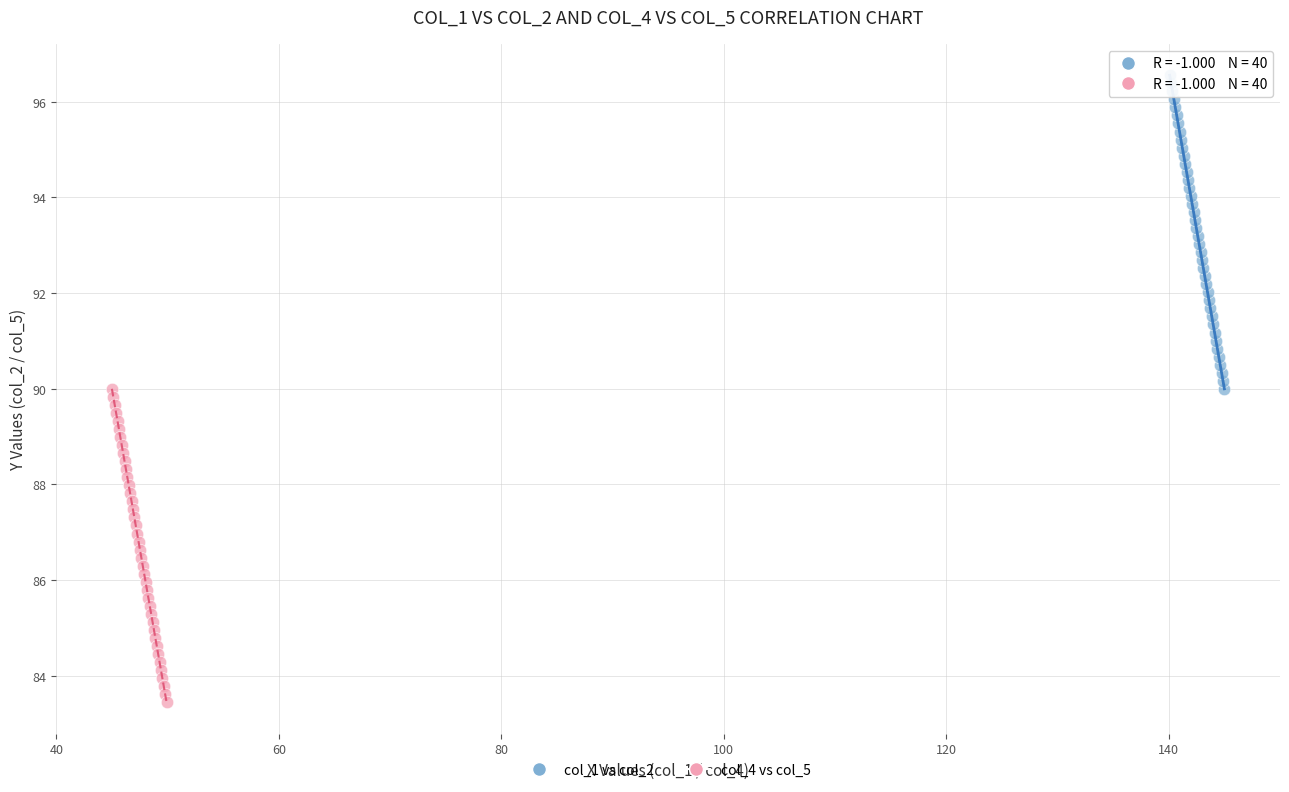

Which series reaches the minimum Y coordinate?

col_4 vs col_5